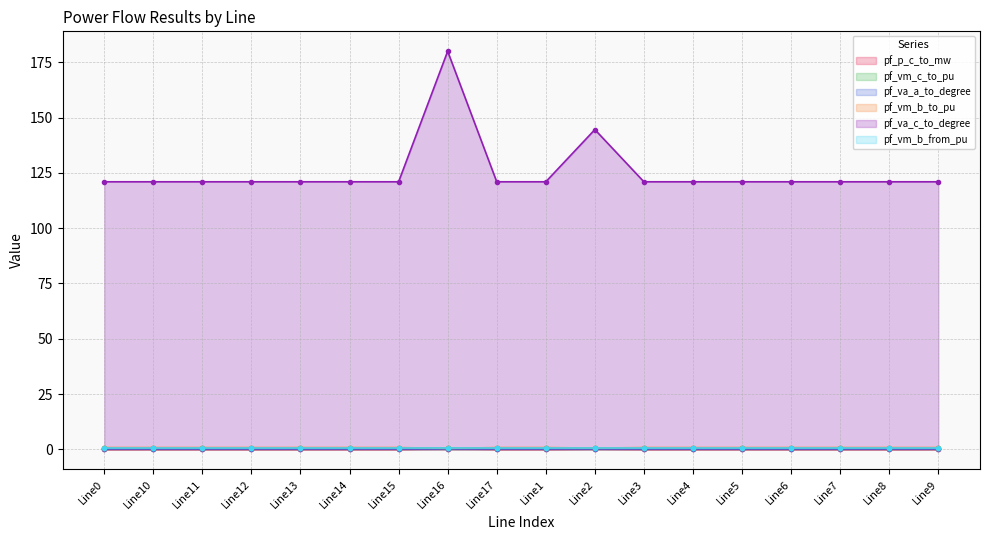

Which series changed the most between Line13 and Line3?

pf_va_c_to_degree